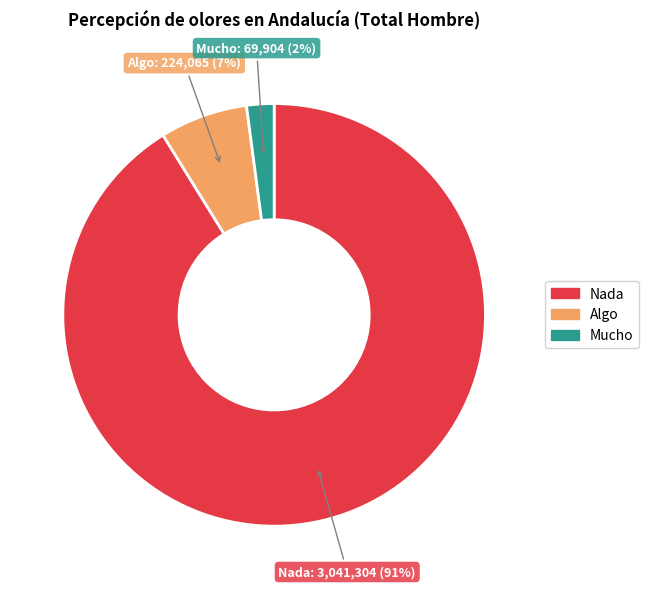

Which slice represents more than half of the pie?

Nada